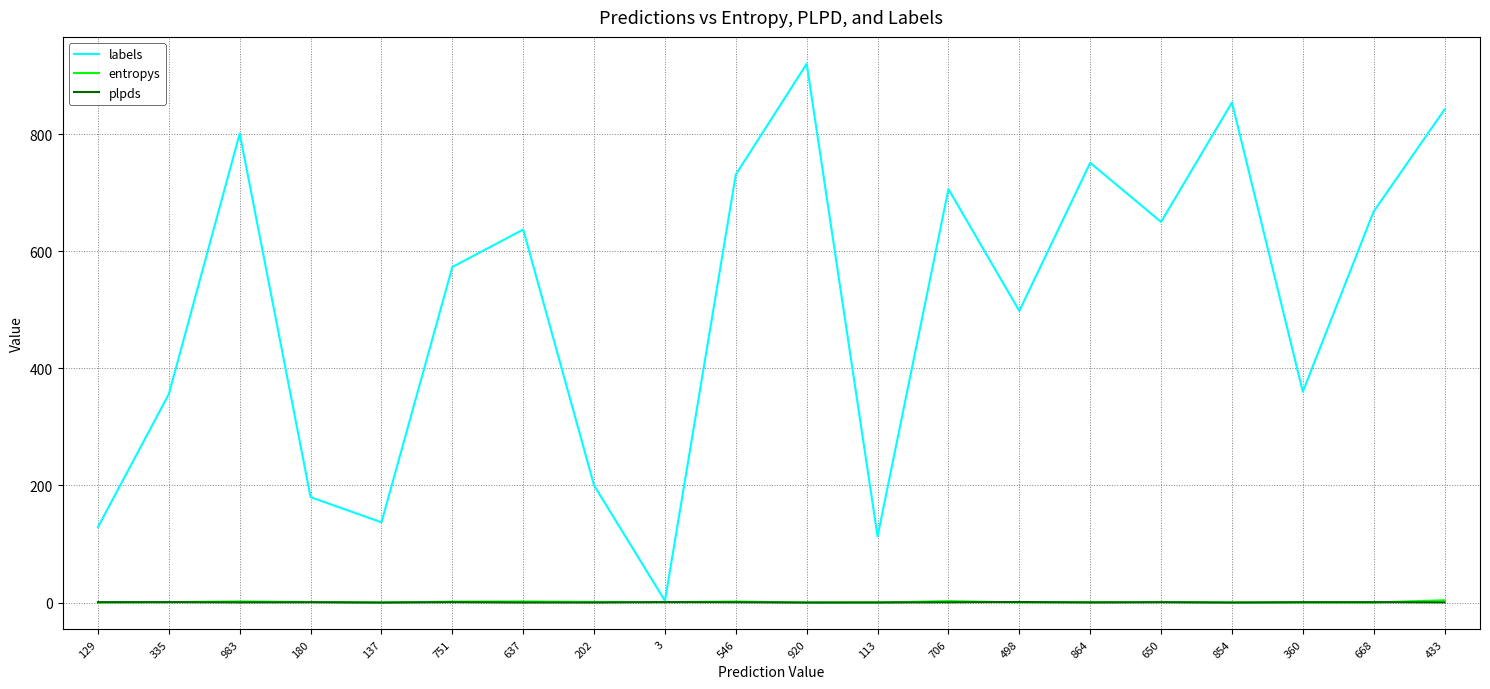

At which label does labels reach its peak?

920